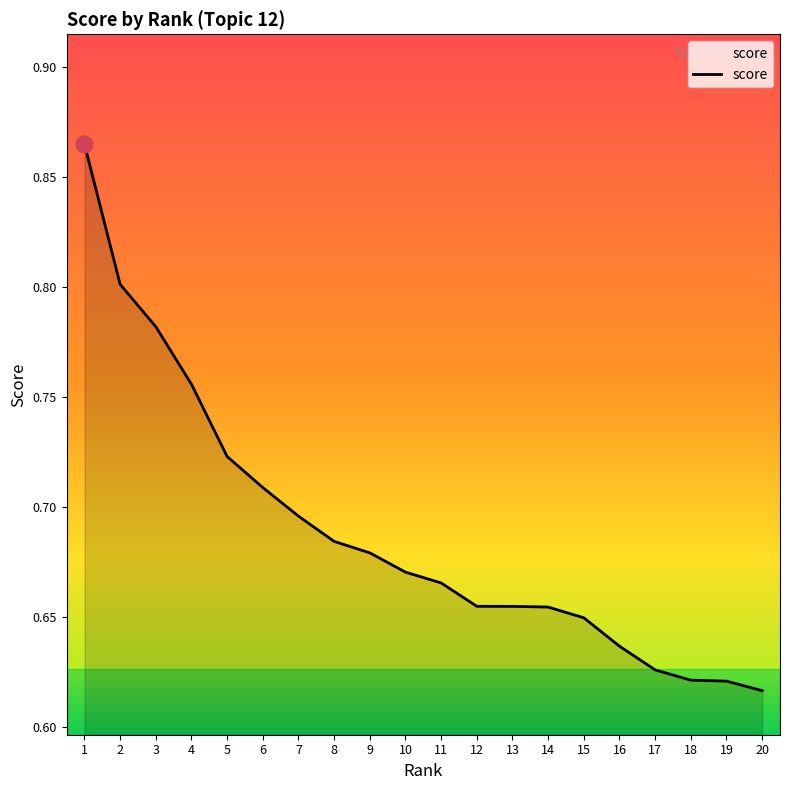

Between 15 and 10, which is larger?

10